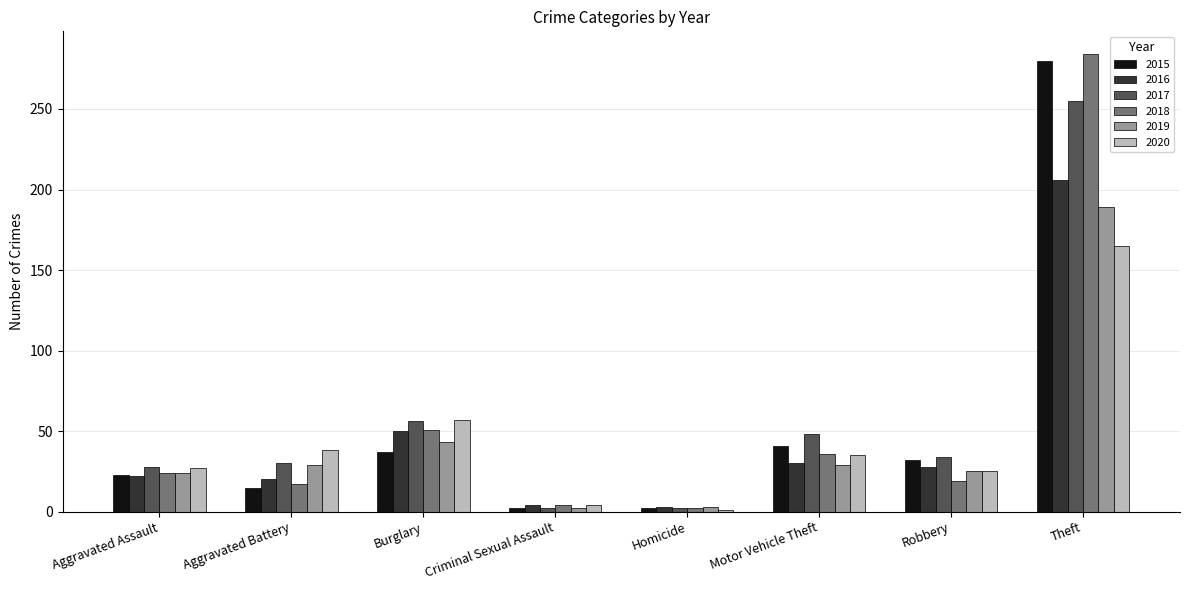

What position from the left is Homicide?

5